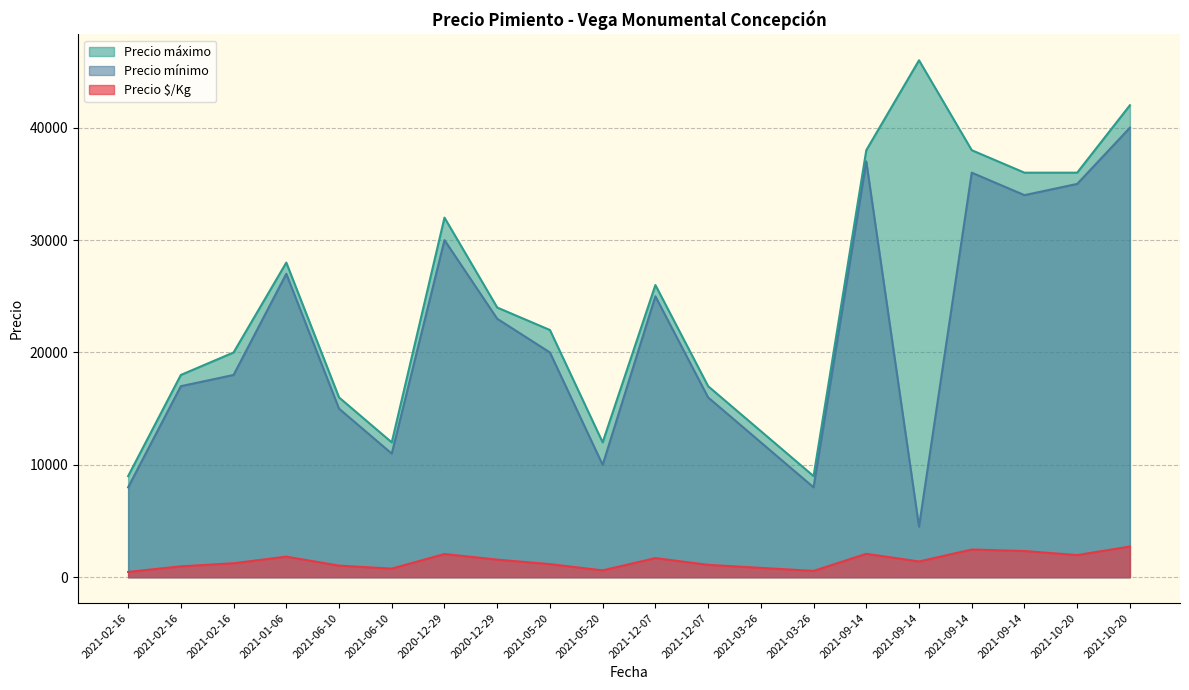

Reading left to right, extract all data points from this chart.

Precio $/Kg: 2021-02-16=472	2021-02-16=972	2021-02-16=1244	2021-01-06=1833	2021-06-10=1033	2021-06-10=767	2020-12-29=2067	2020-12-29=1567	2021-05-20=1167	2021-05-20=611	2021-12-07=1704	2021-12-07=1103	2021-03-26=833	2021-03-26=567	2021-09-14=2083	2021-09-14=1403	2021-09-14=2467	2021-09-14=2333	2021-10-20=1972	2021-10-20=2733
Precio mínimo: 2021-02-16=8000	2021-02-16=17000	2021-02-16=18000	2021-01-06=27000	2021-06-10=15000	2021-06-10=11000	2020-12-29=30000	2020-12-29=23000	2021-05-20=20000	2021-05-20=10000	2021-12-07=25000	2021-12-07=16000	2021-03-26=12000	2021-03-26=8000	2021-09-14=37000	2021-09-14=4500	2021-09-14=36000	2021-09-14=34000	2021-10-20=35000	2021-10-20=40000
Precio máximo: 2021-02-16=9000	2021-02-16=18000	2021-02-16=20000	2021-01-06=28000	2021-06-10=16000	2021-06-10=12000	2020-12-29=32000	2020-12-29=24000	2021-05-20=22000	2021-05-20=12000	2021-12-07=26000	2021-12-07=17000	2021-03-26=13000	2021-03-26=9000	2021-09-14=38000	2021-09-14=46000	2021-09-14=38000	2021-09-14=36000	2021-10-20=36000	2021-10-20=42000